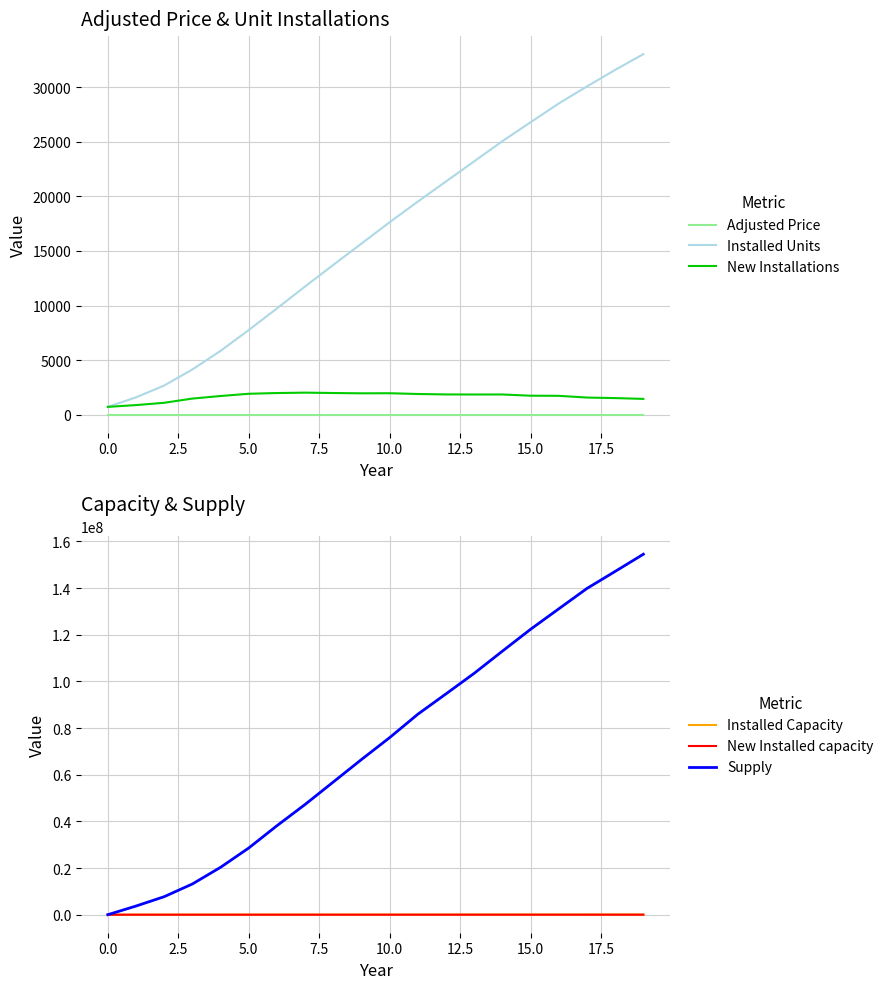

What is the value of the New Installed capacity point at the 12th from the left?

5190.0